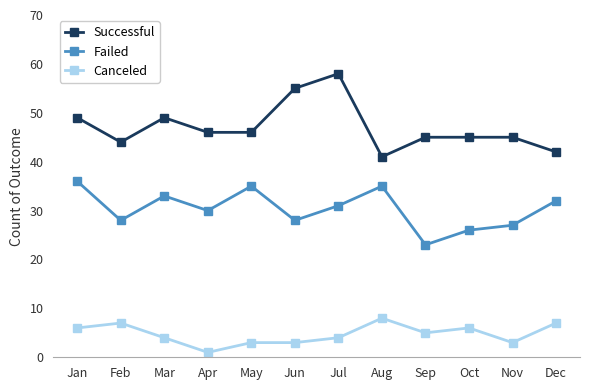

At Jun, list the series in order from largest to smallest.

Successful, Failed, Canceled